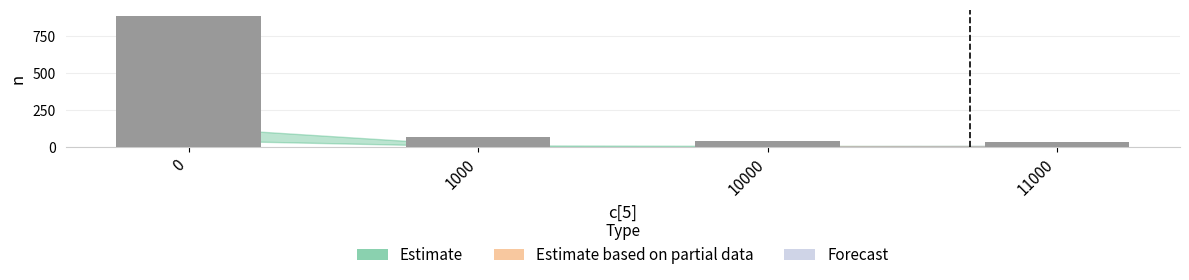

Where is the data nearest to the value 461?

1000